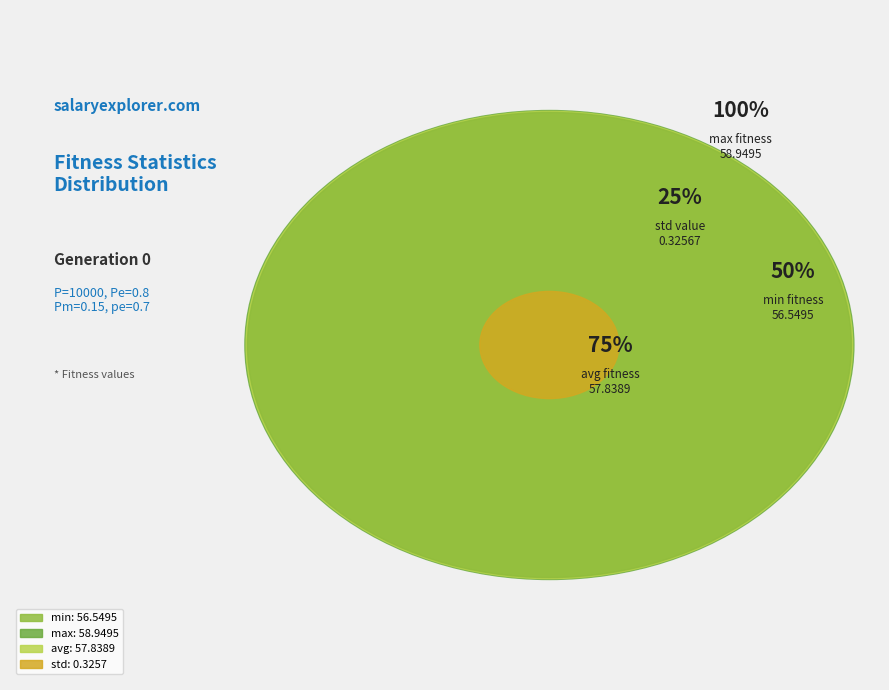

Combined, what portion of the pie is min and std?

32.8%